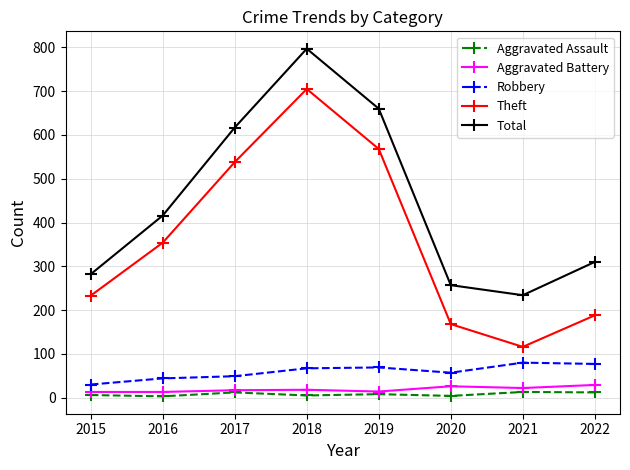

What is the maximum value for Robbery?

80